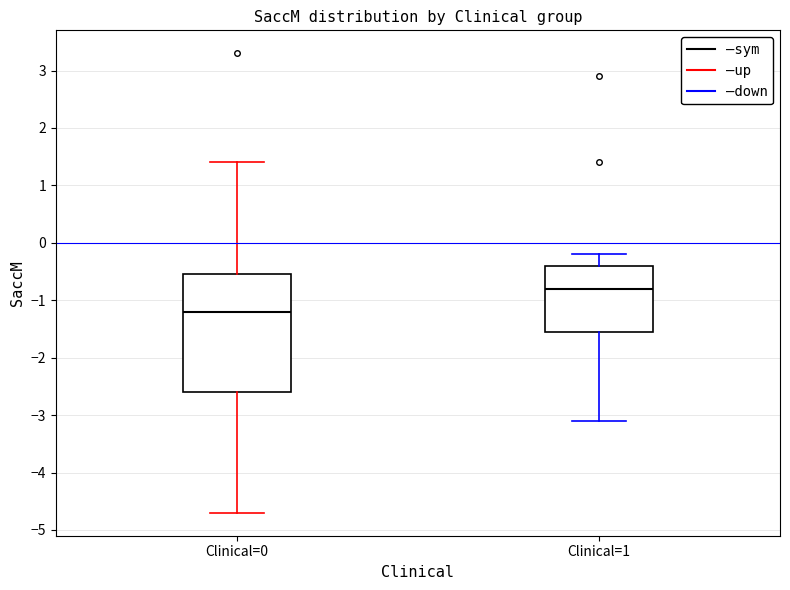

Reading left to right, read every box against the y-axis: the position of its median line, the range the box covers, and the ends of its whiskers. The values are not printed on the chart, so give them approximately, as read against the axis.

Clinical=0: median -1.2, box -2.6 to -0.5, whiskers -4.7 to 1.4
Clinical=1: median -0.8, box -1.5 to -0.4, whiskers -3.1 to -0.2